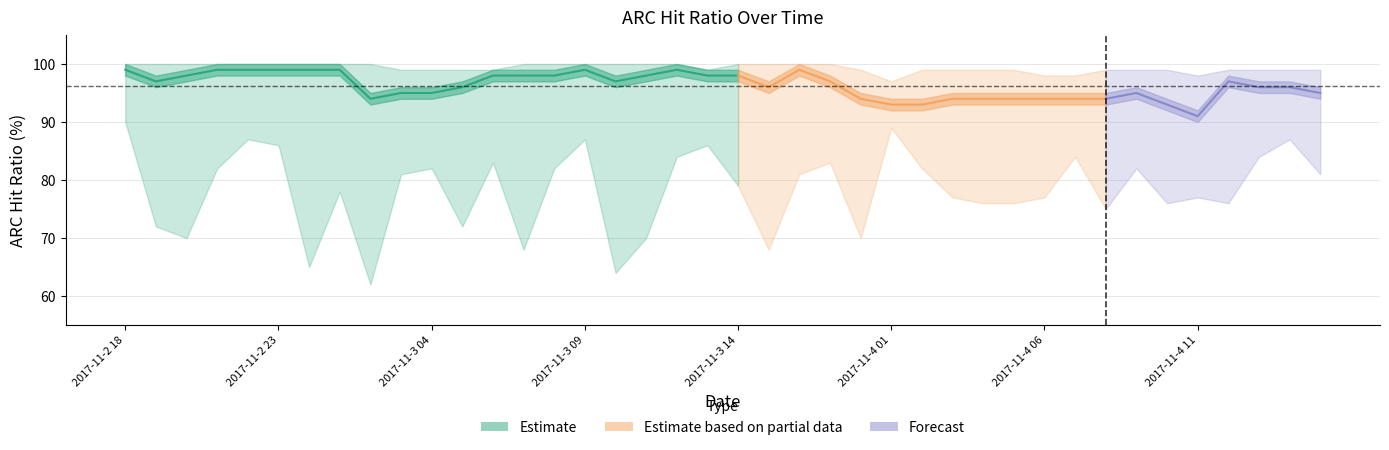

What value does the data have at 2017-11-3 09?

99